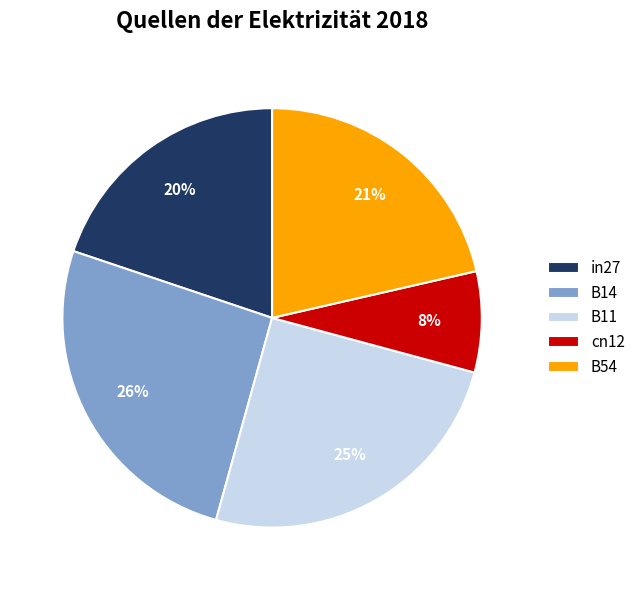

To the nearest percent, what portion does B11 represent?

25%